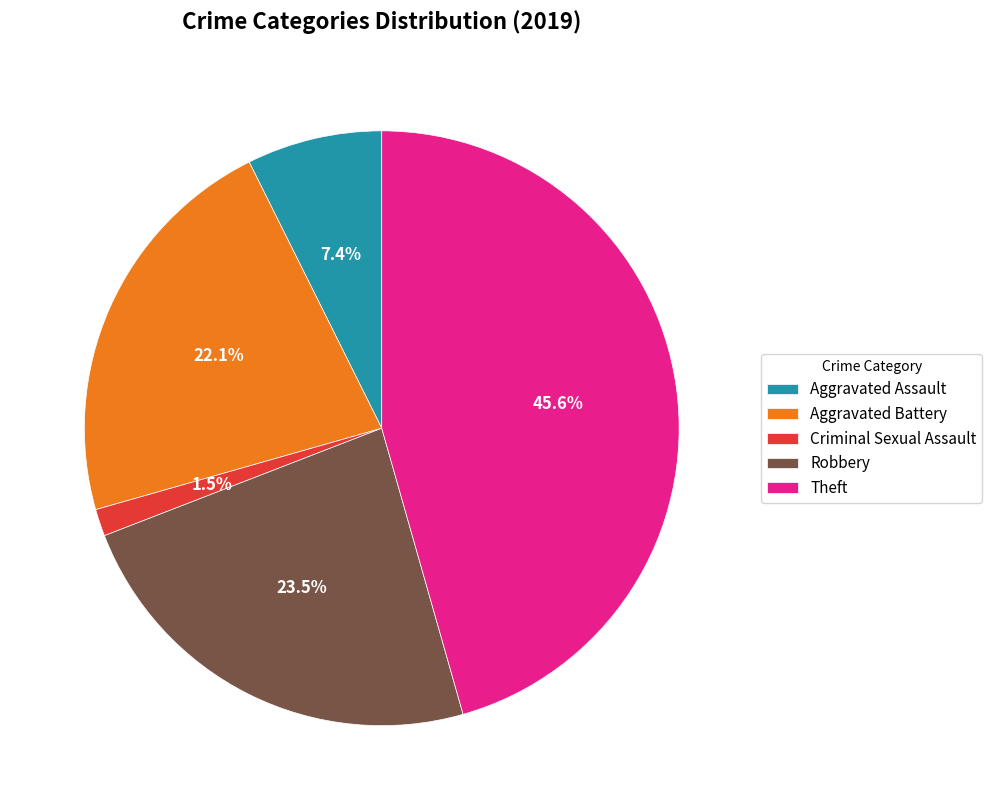

Which has a higher value, Criminal Sexual Assault or Theft?

Theft